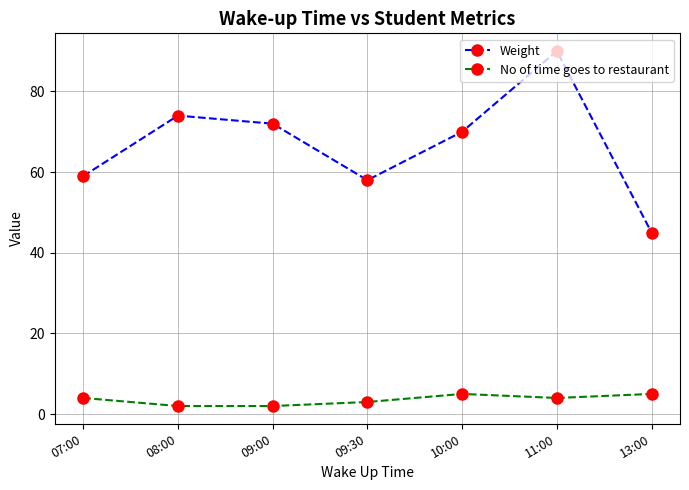

What is the spread (max minus min) of values at 07:00?

55